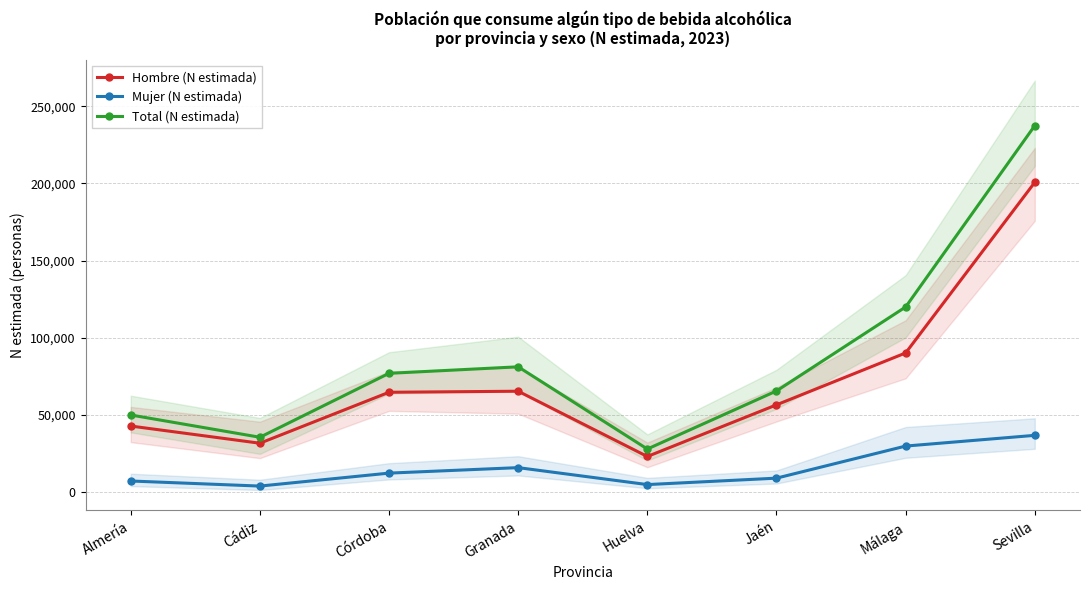

What is the total value across all series at Huelva?

55769